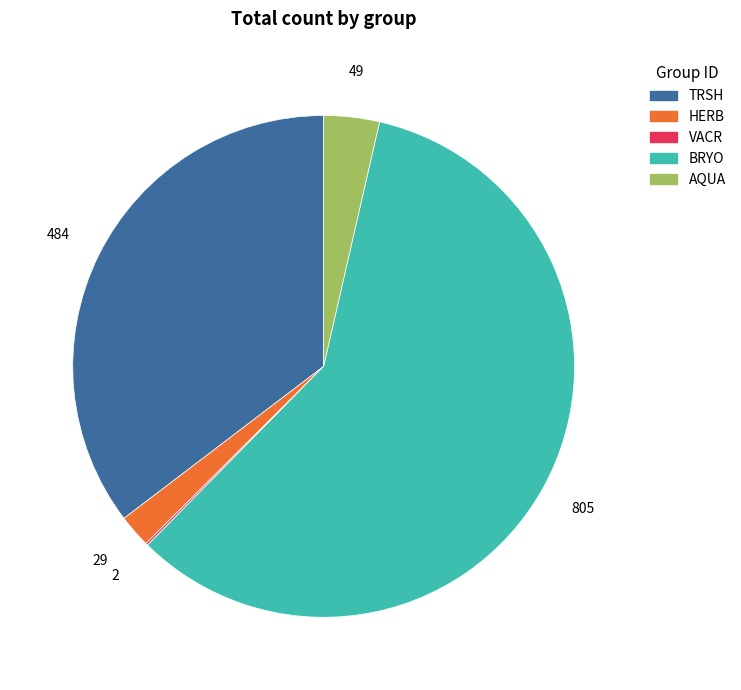

Approximately how many times larger is the value at BRYO compared to HERB?

27.8